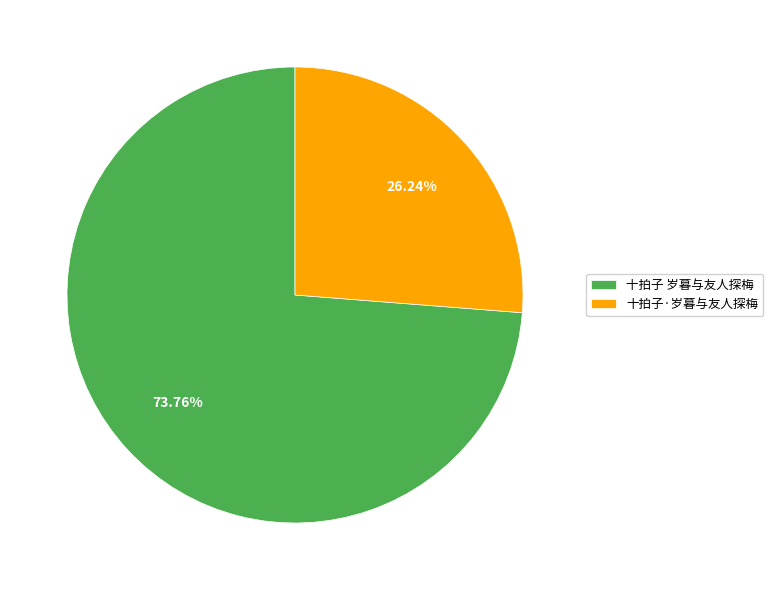

How many slices are in this pie chart?

2